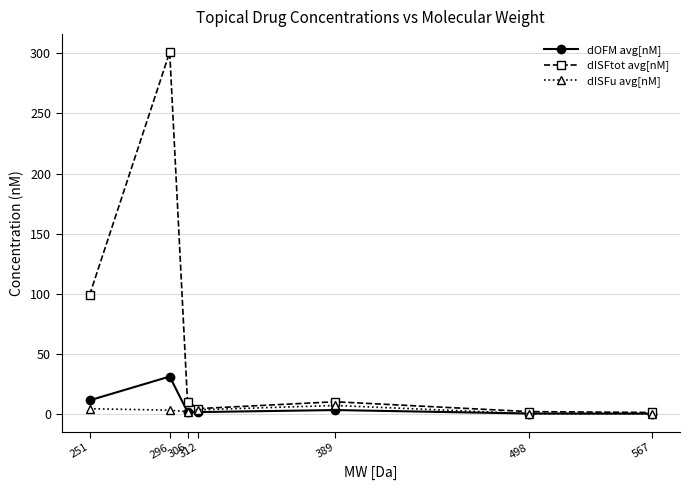

List the series in order of their peak value, highest first.

dISFtot avg[nM], dOFM avg[nM], dISFu avg[nM]